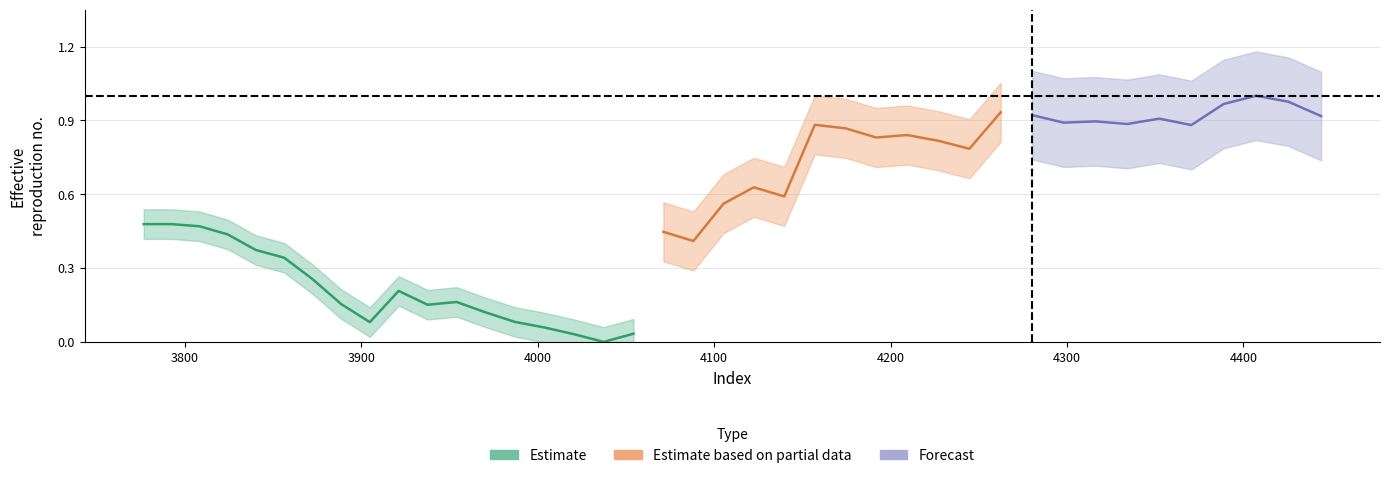

Does the chart have visible grid lines?

Yes